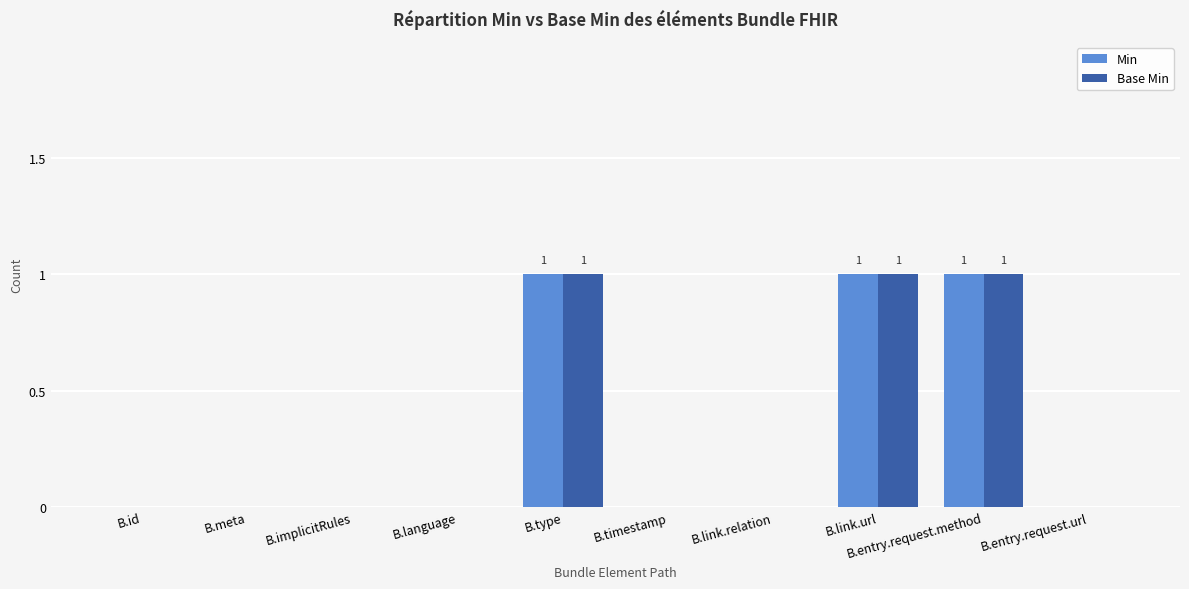

What is the sum of all Min values?

3